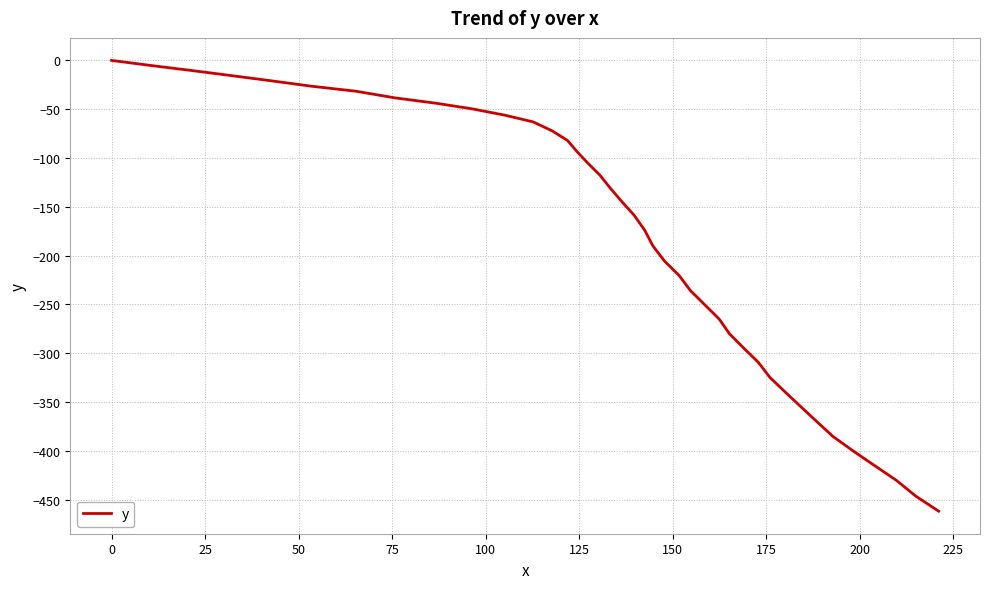

True or false: the data has more than 1 interior local peaks.

False